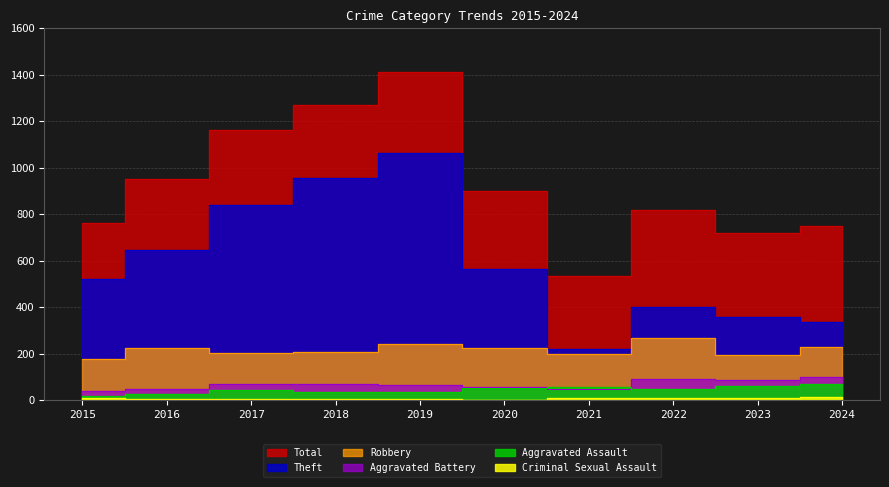

What is the value of the Criminal Sexual Assault point at the 10th from the left?

13